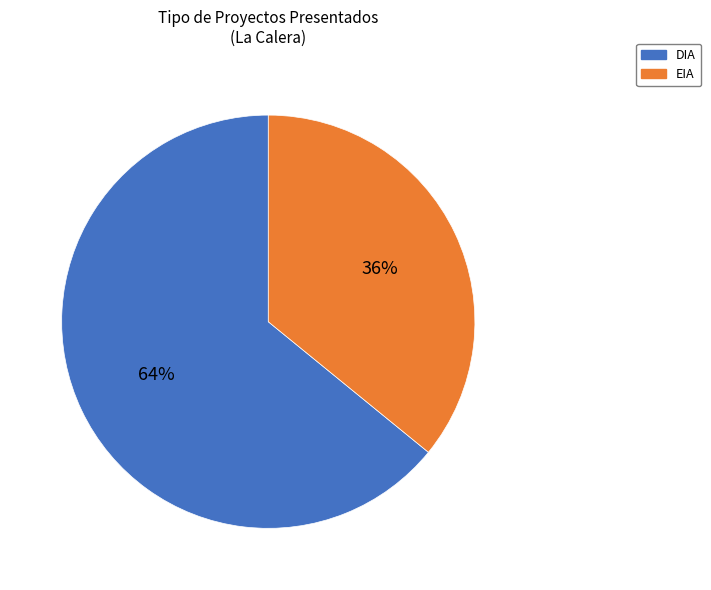

Which category has the smallest portion of the pie?

EIA